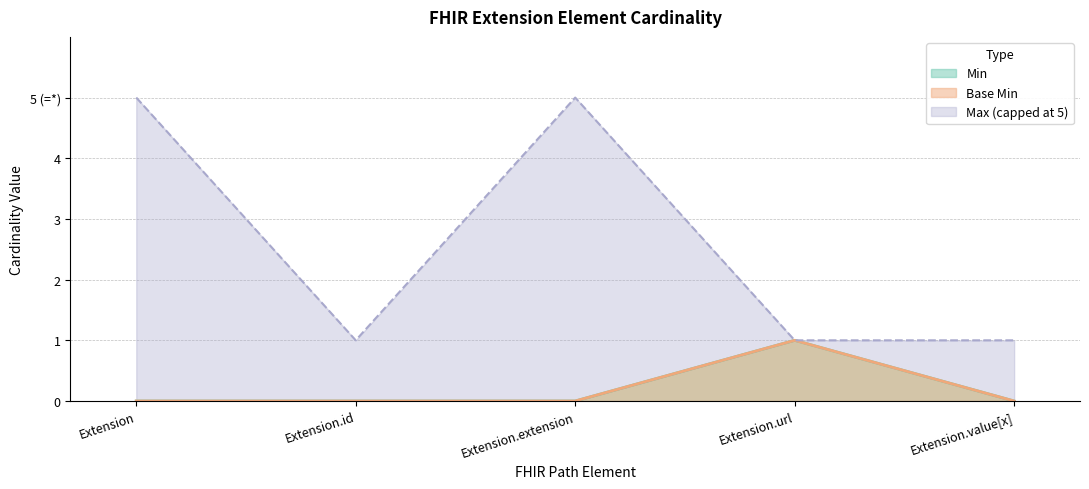

List the labels in order of Min value, largest first.

Extension.url, Extension, Extension.id, Extension.extension, Extension.value[x]